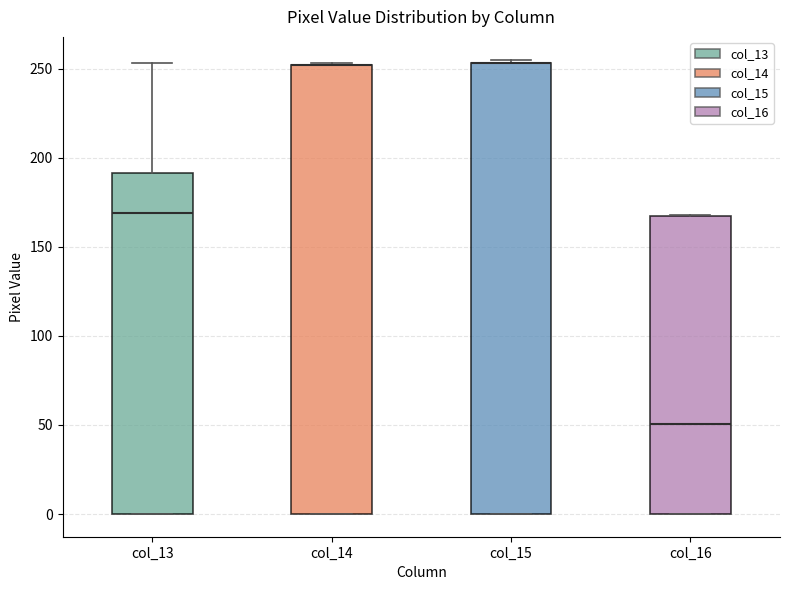

Reading left to right, transcribe this box plot: for each box, give where its median line is, the range the box spans, and where its two whiskers end, as read against the y-axis. The values are not printed on the chart, so give them approximately, as read against the axis.

col_13: median 170, box 0 to 190, whiskers 0 to 255
col_14: median 250 (drawn on the box's upper edge), box 0 to 250, whiskers 0 to 255
col_15: median 255 (drawn on the box's upper edge), box 0 to 255, whiskers 0 to 255 (just above the box's upper edge)
col_16: median 50, box 0 to 165, whiskers 0 to 170